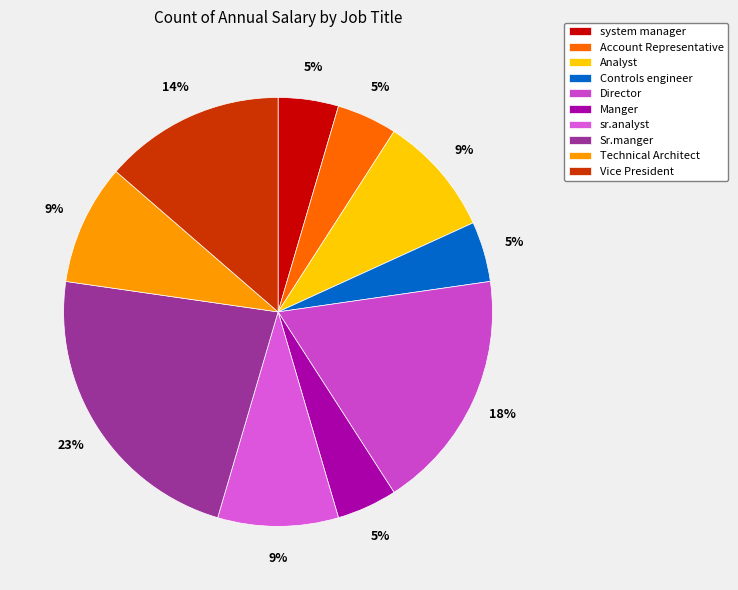

What percentage is the Sr.manger slice, to the nearest percent?

23%